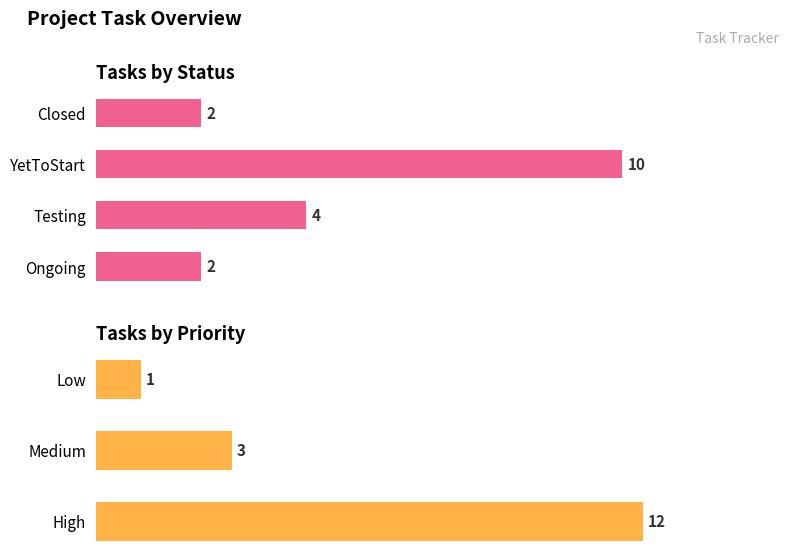

The value at High is 12. True or false?

True